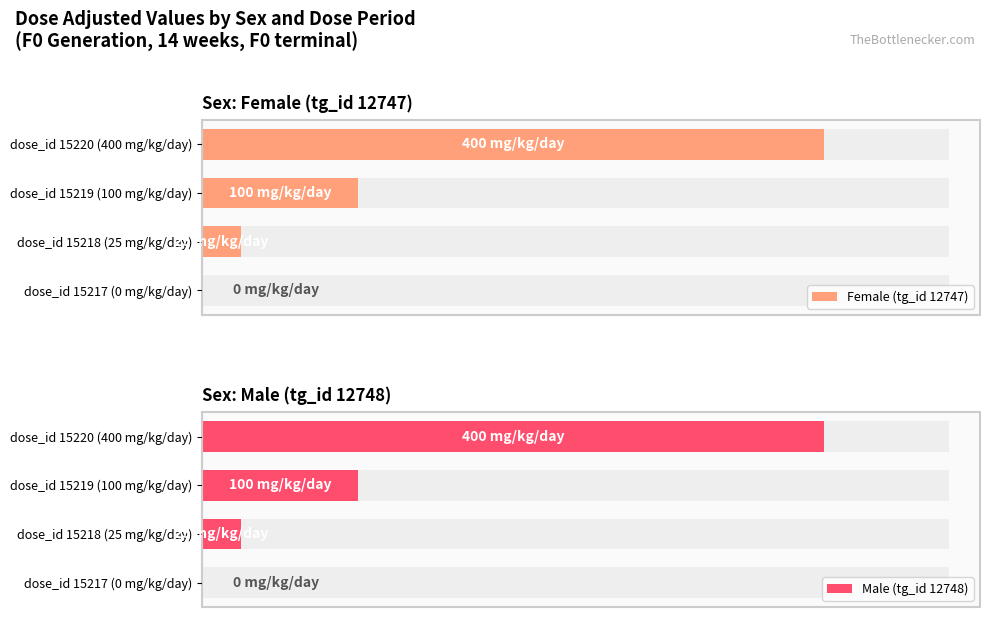

Does the chart contain any negative values?

No